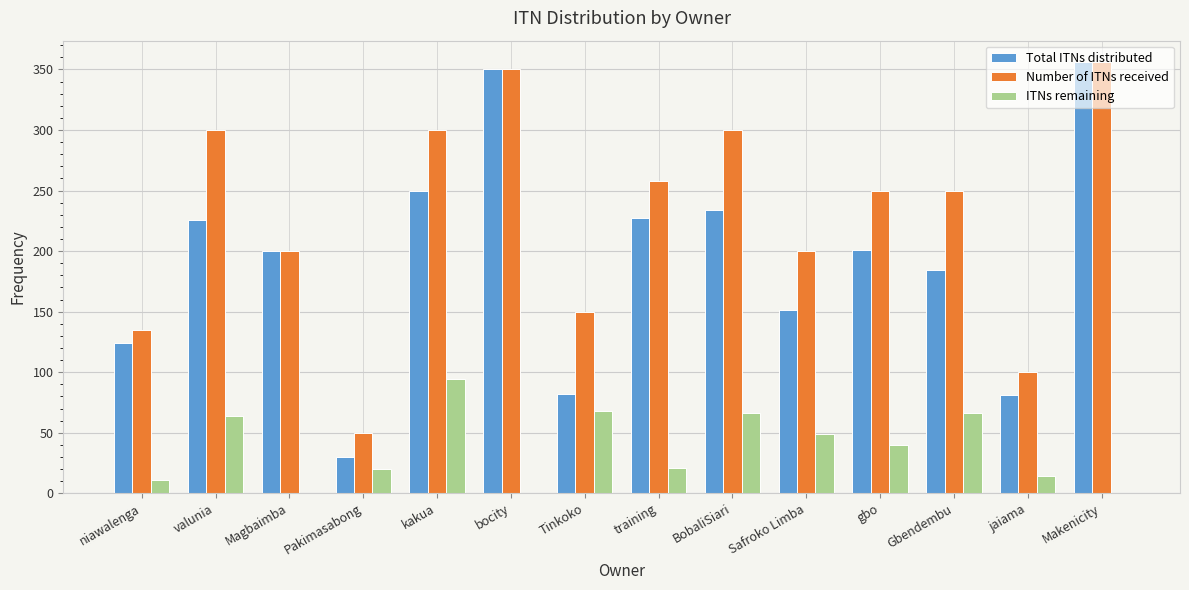

The Total ITNs distributed series shows 77 at niawalenga. True or false?

False